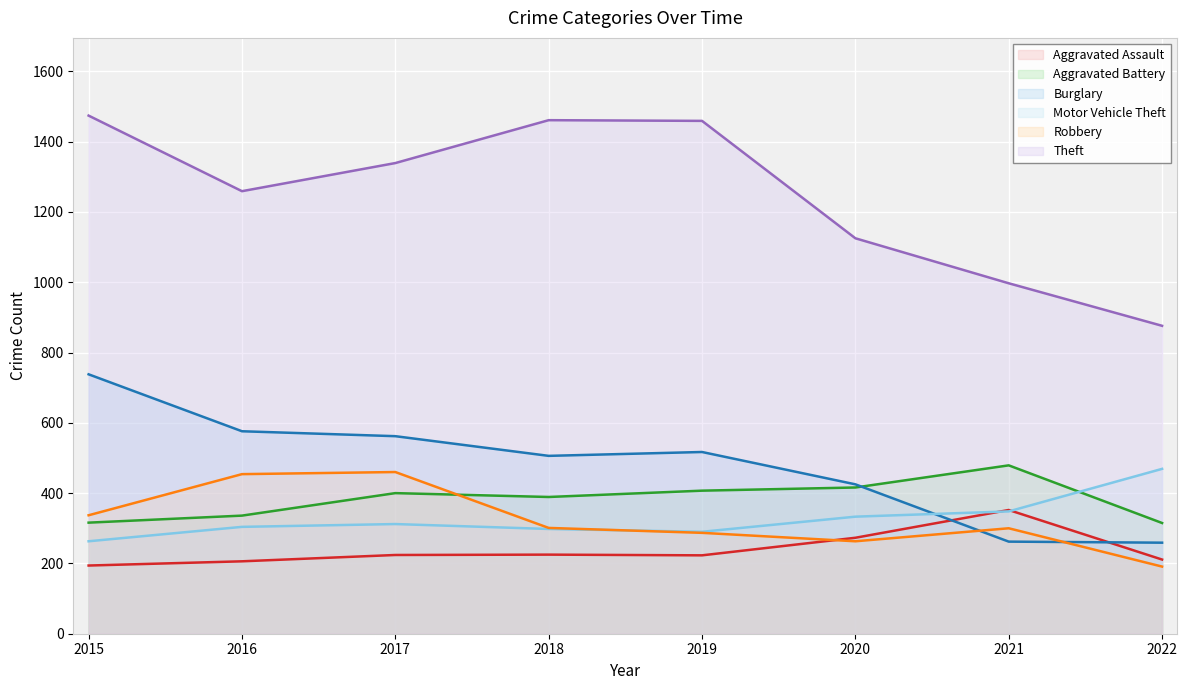

Which label corresponds to the smallest value in the chart?

2022